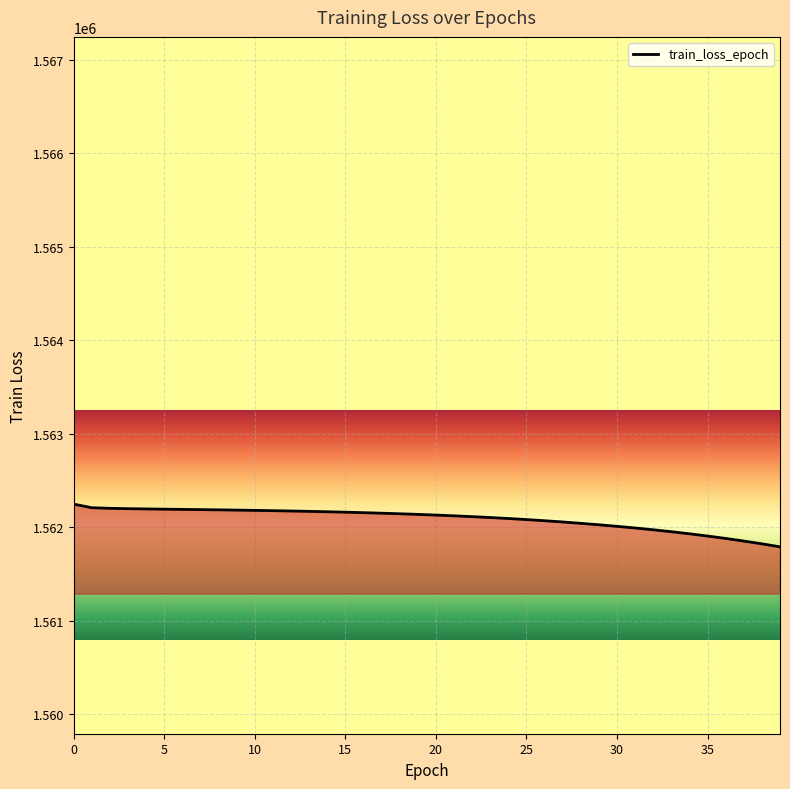

What is the minimum value shown in the chart?

1561790.7